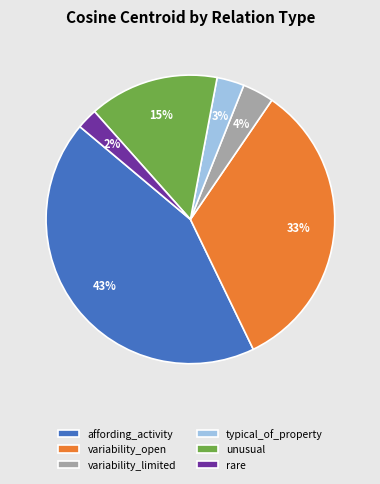

To the nearest percent, what is the difference between the rare and affording_activity slice percentages?

41%